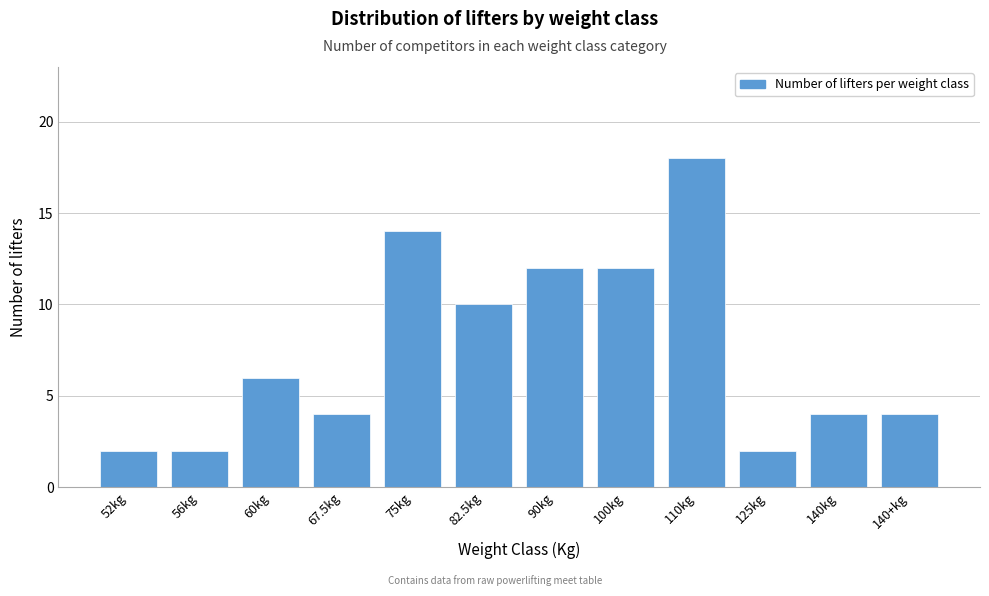

Reading left to right, what are all the values shown in this chart?

2	2	6	4	14	10	12	12	18	2	4	4